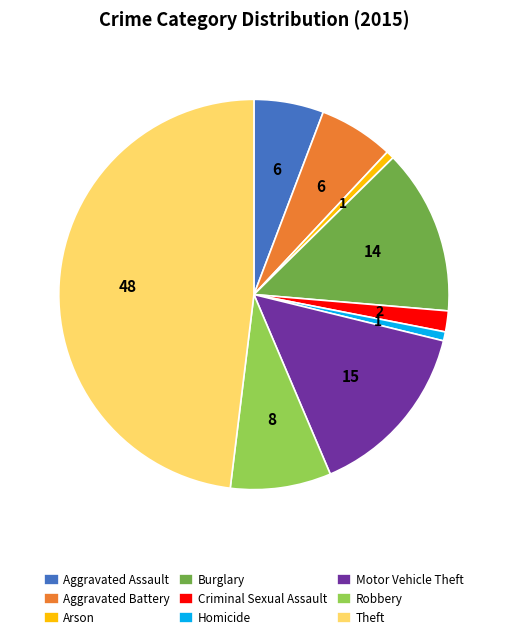

Is the sum of Robbery and Theft greater than half?

Yes